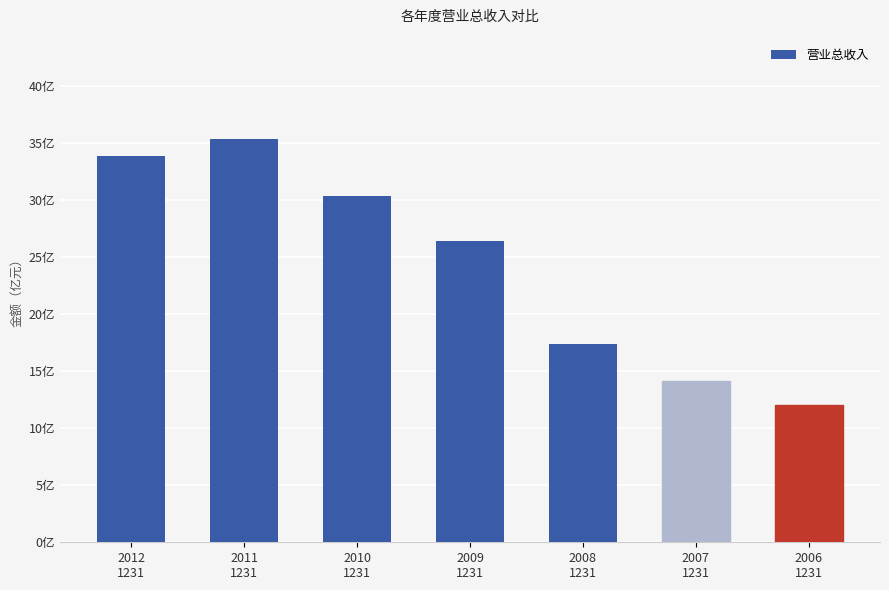

Reading right to left, what are all the values shown in this chart?

2006
1231=1203160064	2007
1231=1410649984	2008
1231=1734290048	2009
1231=2637920000	2010
1231=3036659968	2011
1231=3538380032	2012
1231=3382919936